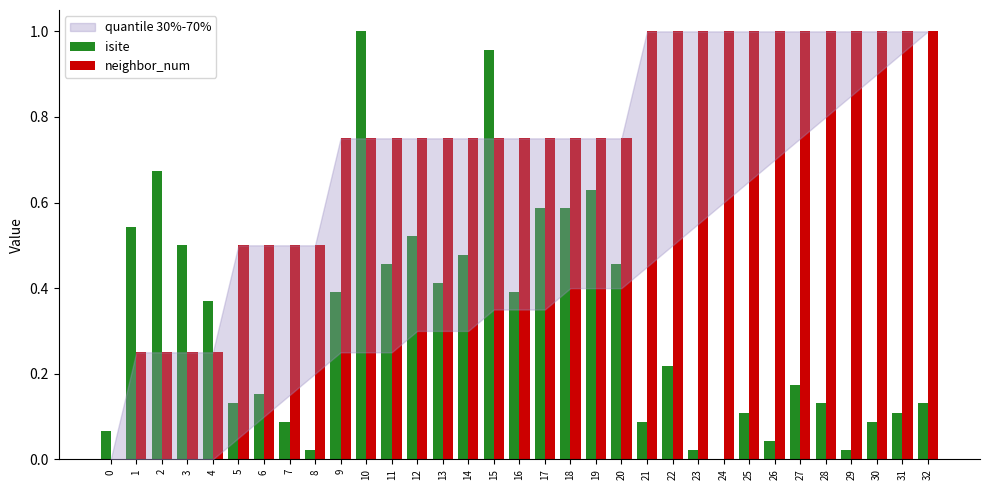

The isite series shows 0.0 at 21. True or false?

False